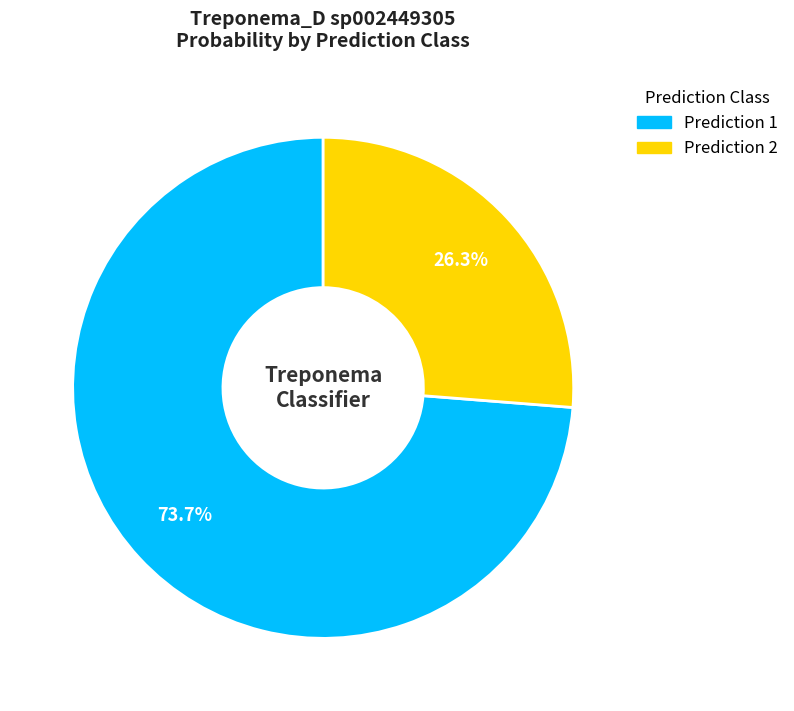

Does any single category account for the majority?

Yes